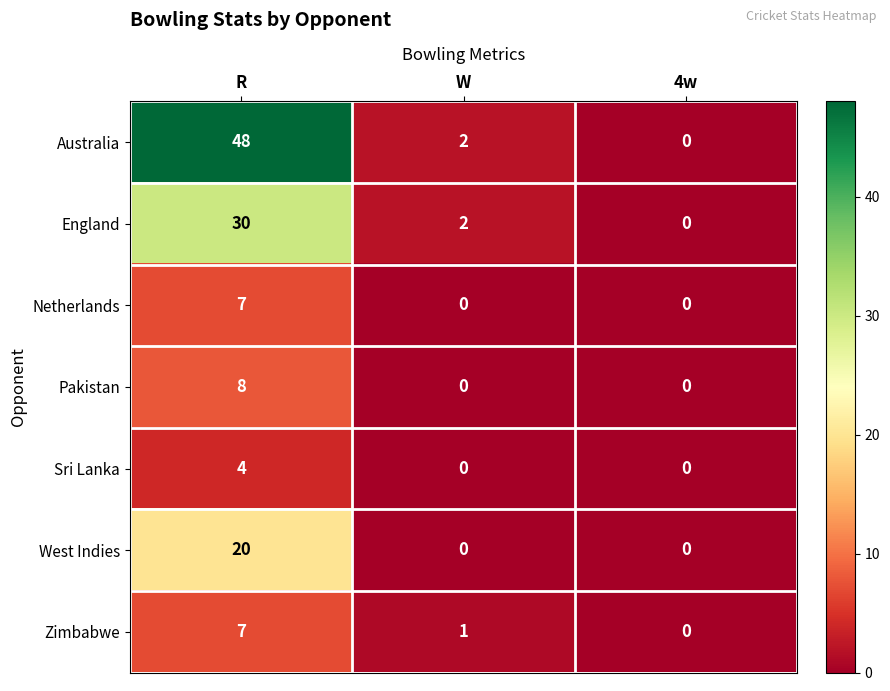

How many categories are shown in the chart?

3